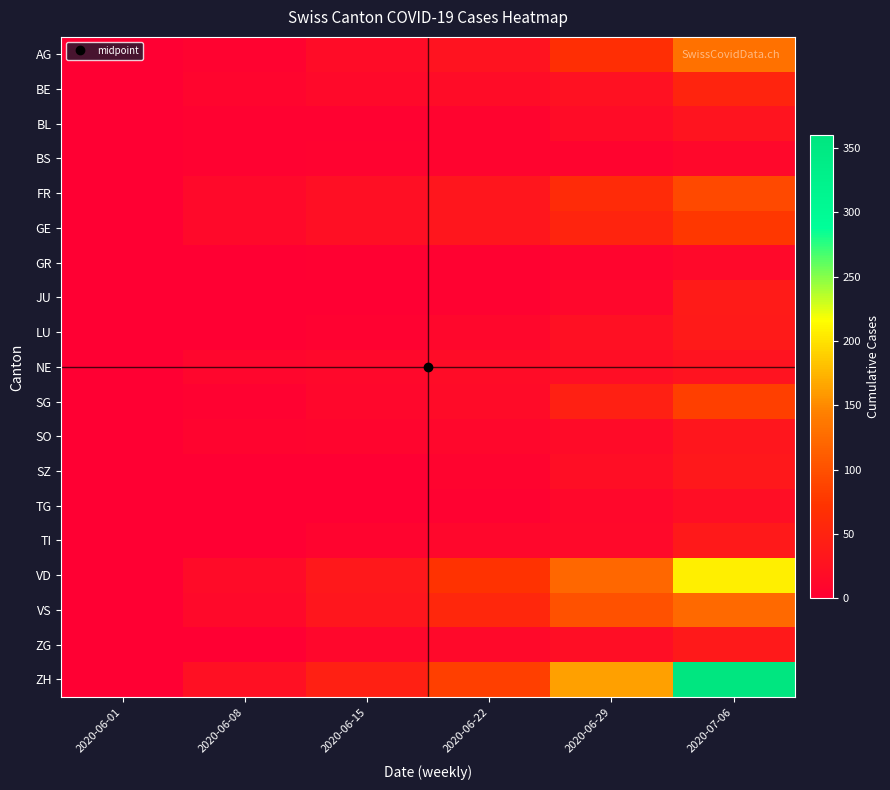

What is the difference between the highest and lowest values at 2020-06-22?

80